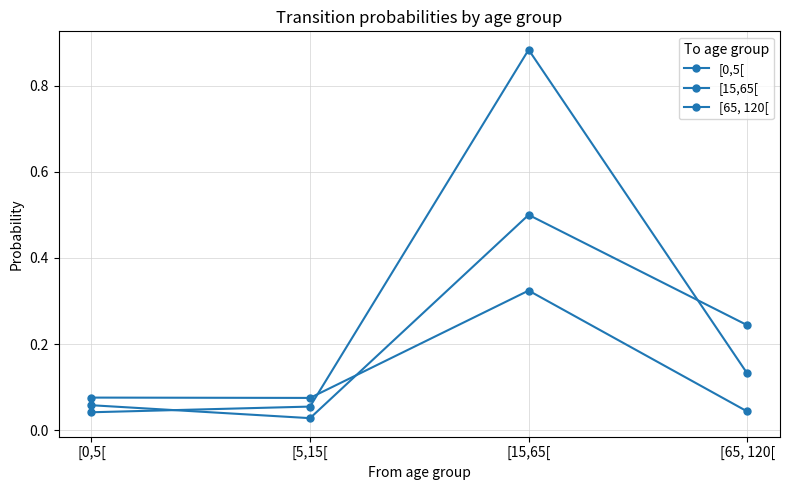

At which label is [15,65[ closest to 0?

[0,5[